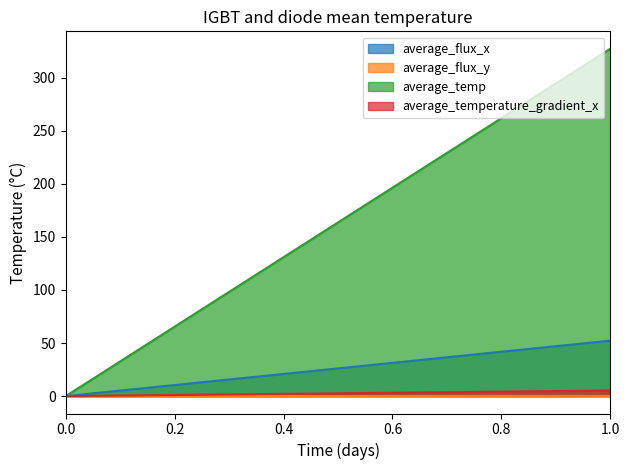

What are all the series names shown in the legend?

average_flux_x, average_flux_y, average_temp, average_temperature_gradient_x